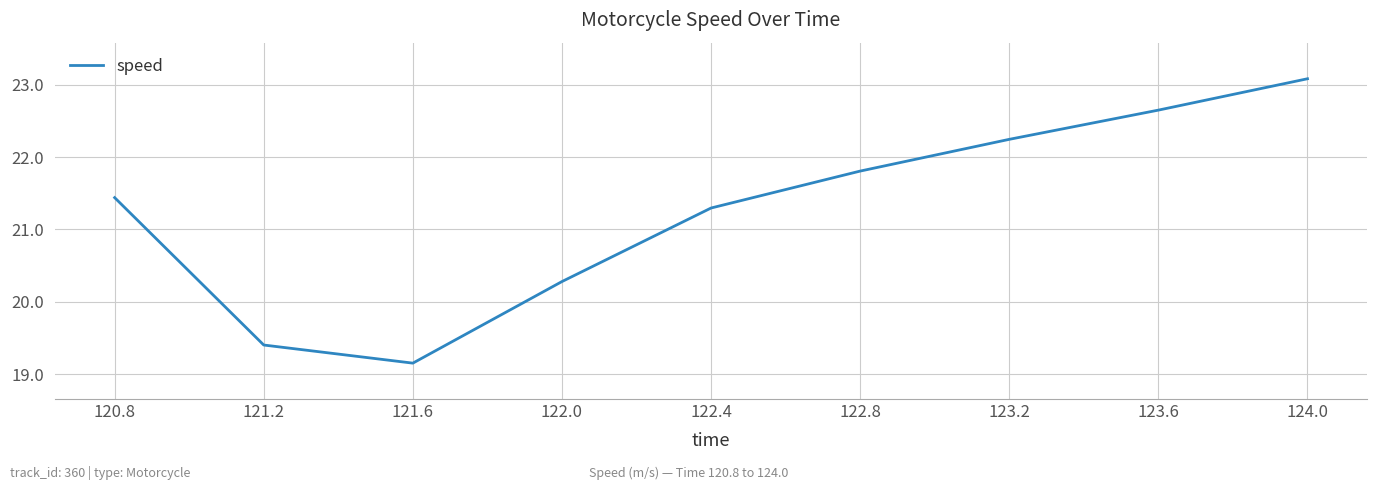

List the labels in order of value, smallest first.

121.6, 121.2, 122.0, 122.4, 120.8, 122.8, 123.2, 123.6, 124.0